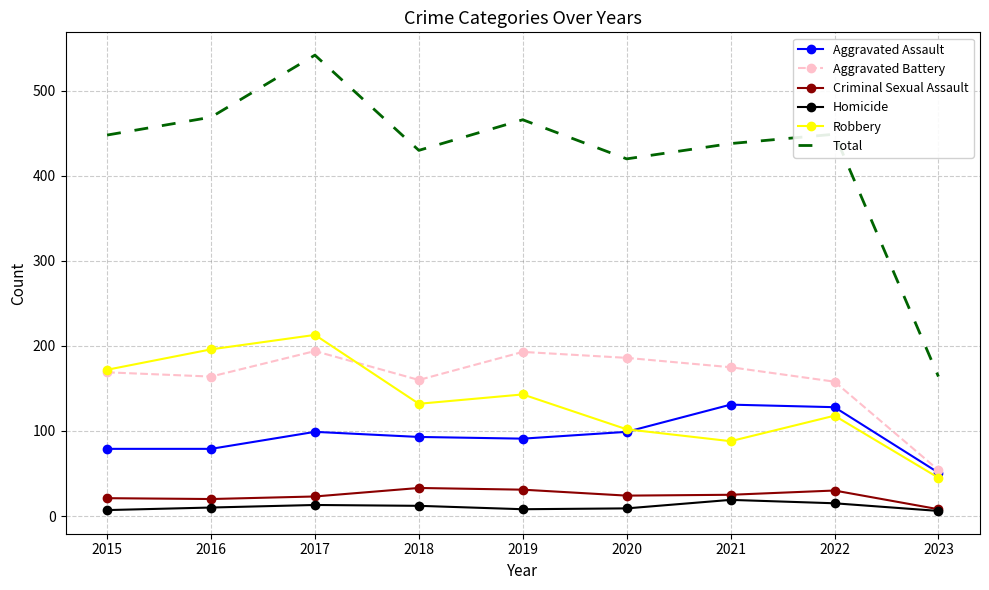

Count the number of categories in the chart.

9